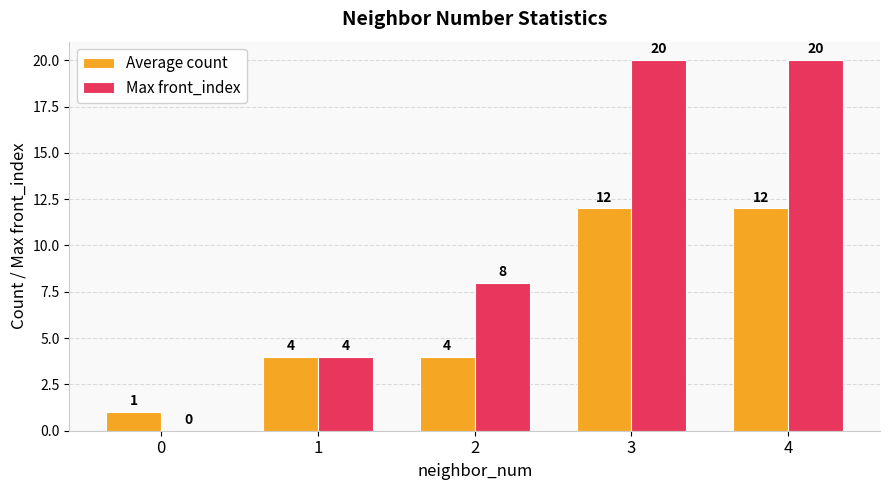

What is the total value across all series at 4?

32